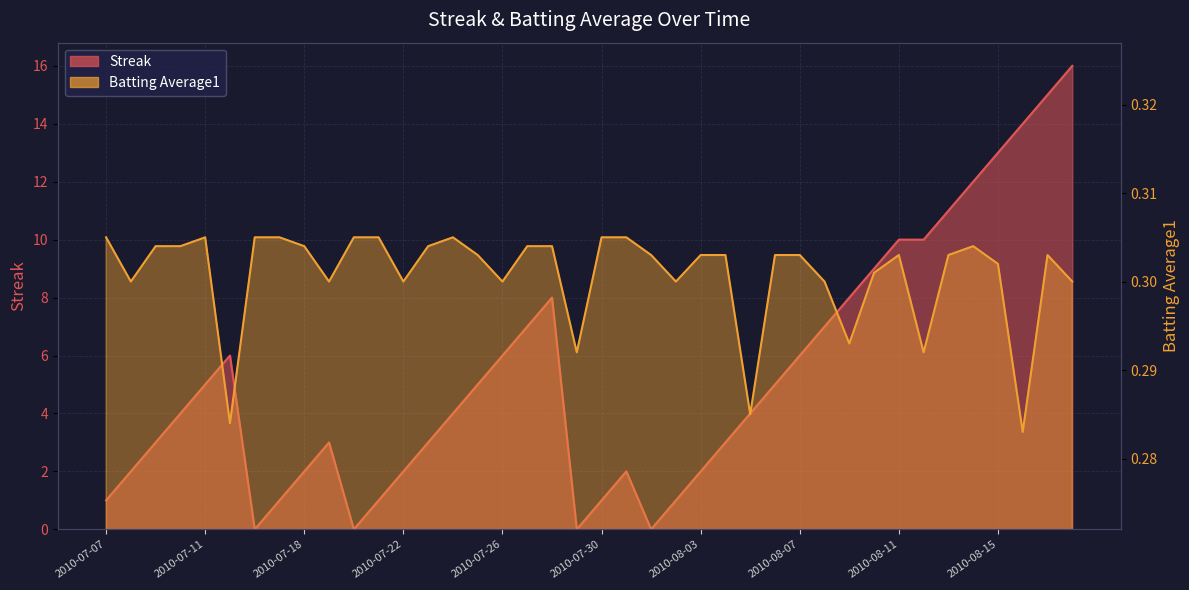

How many lines are shown in the chart?

2